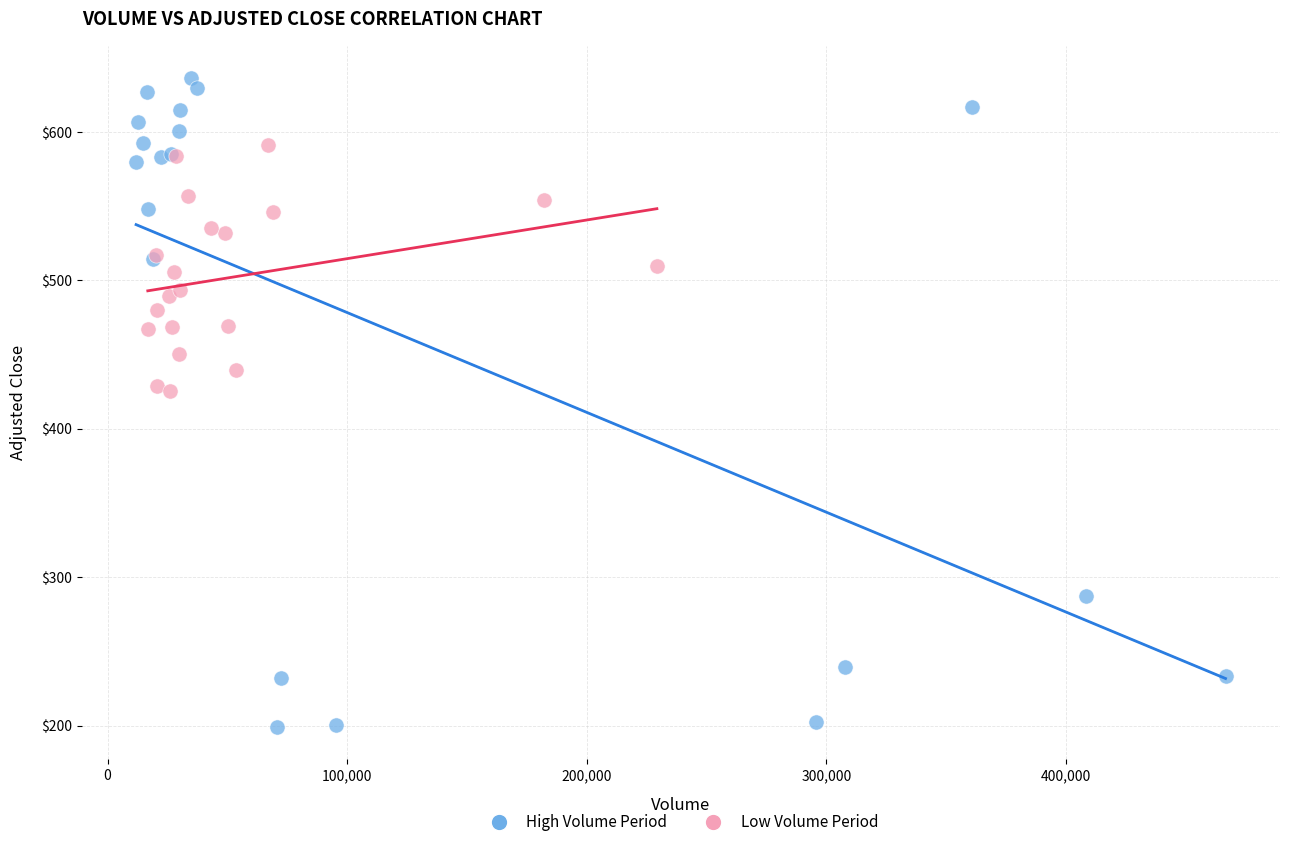

Which series has the largest Y range (max minus min)?

High Volume Period